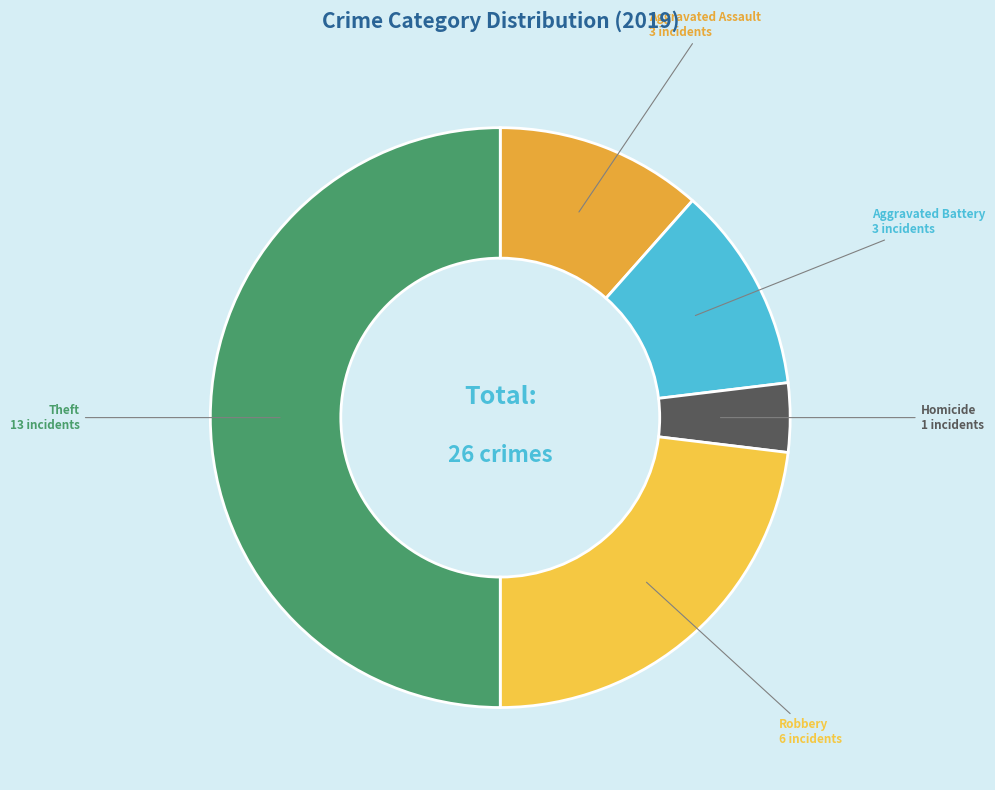

Is it true that Aggravated Battery is 4% of the pie?

False